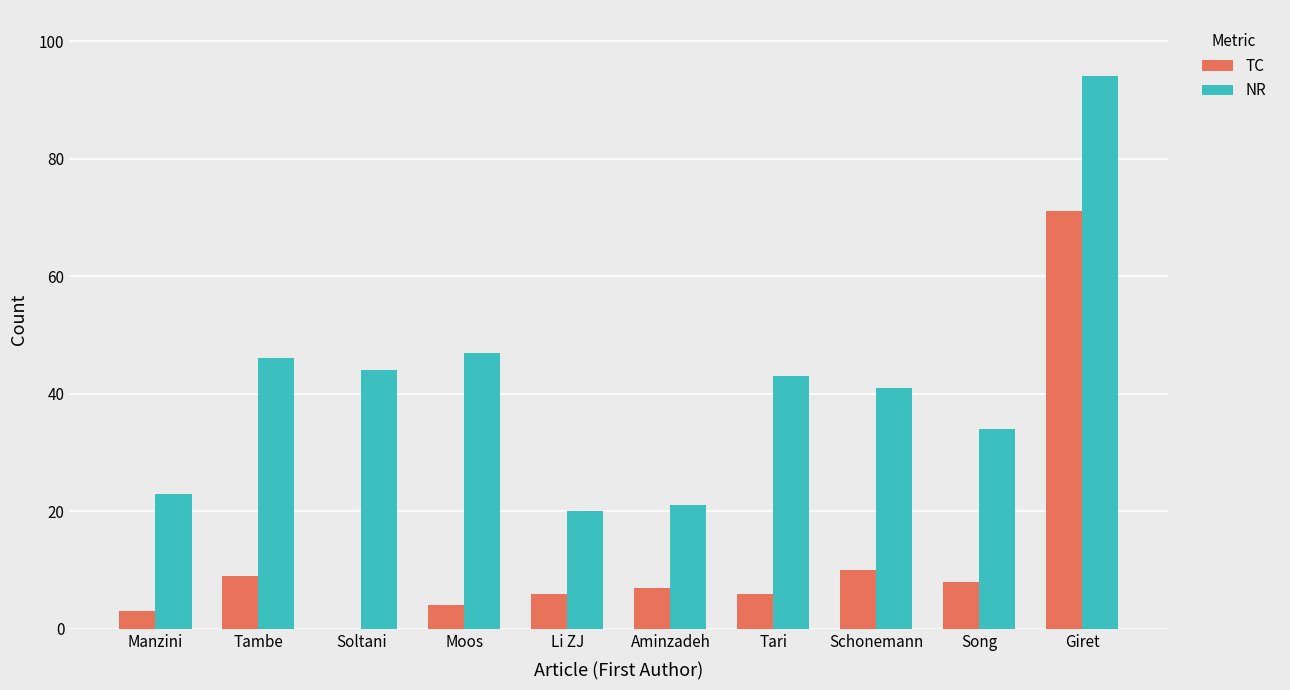

Reading left to right, list all the values displayed in this chart.

TC: 3	9	0	4	6	7	6	10	8	71
NR: 23	46	44	47	20	21	43	41	34	94